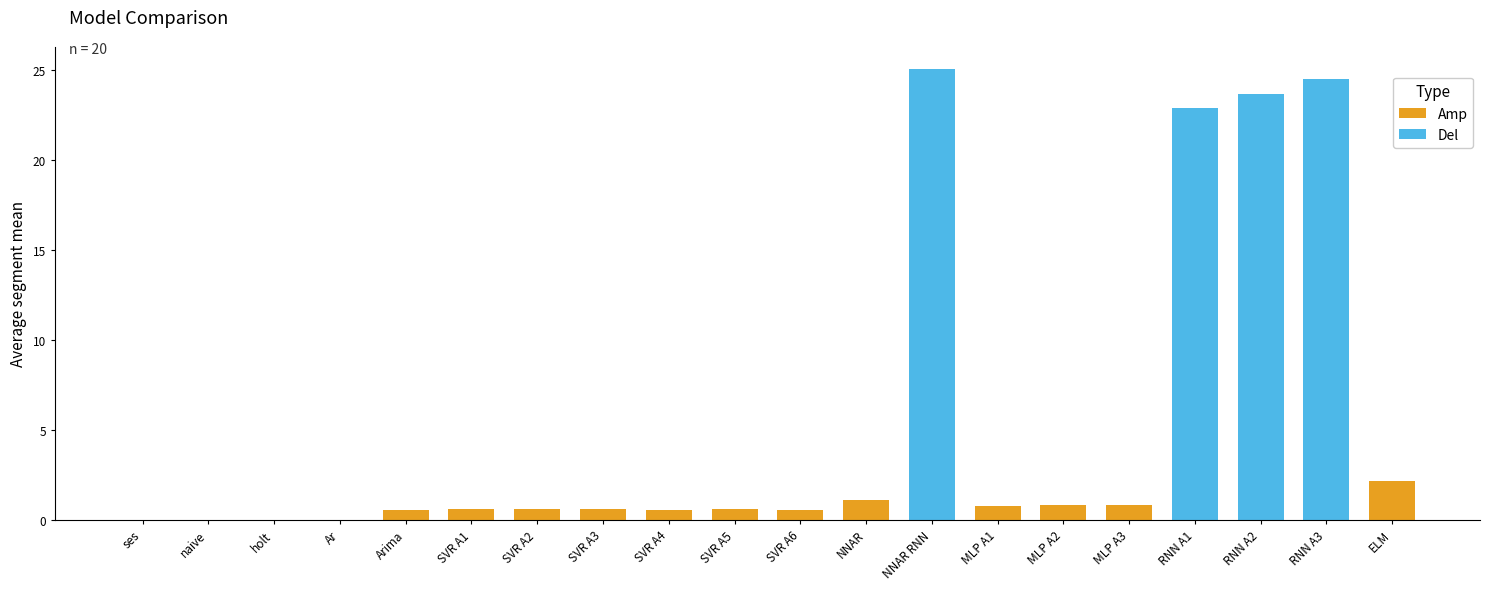

Read the value at NNAR RNN.

25.0